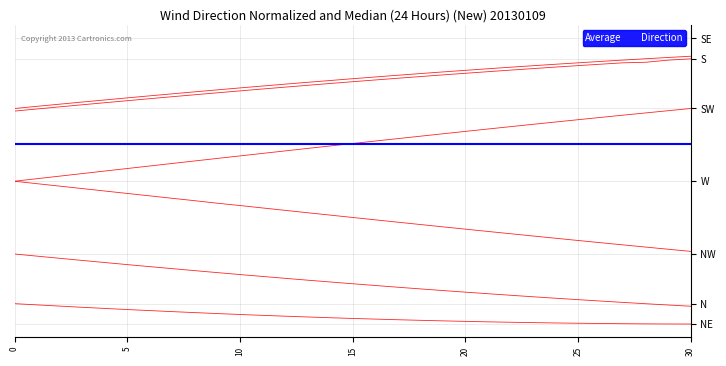

What value does the 240deg series have at 30?

1.7